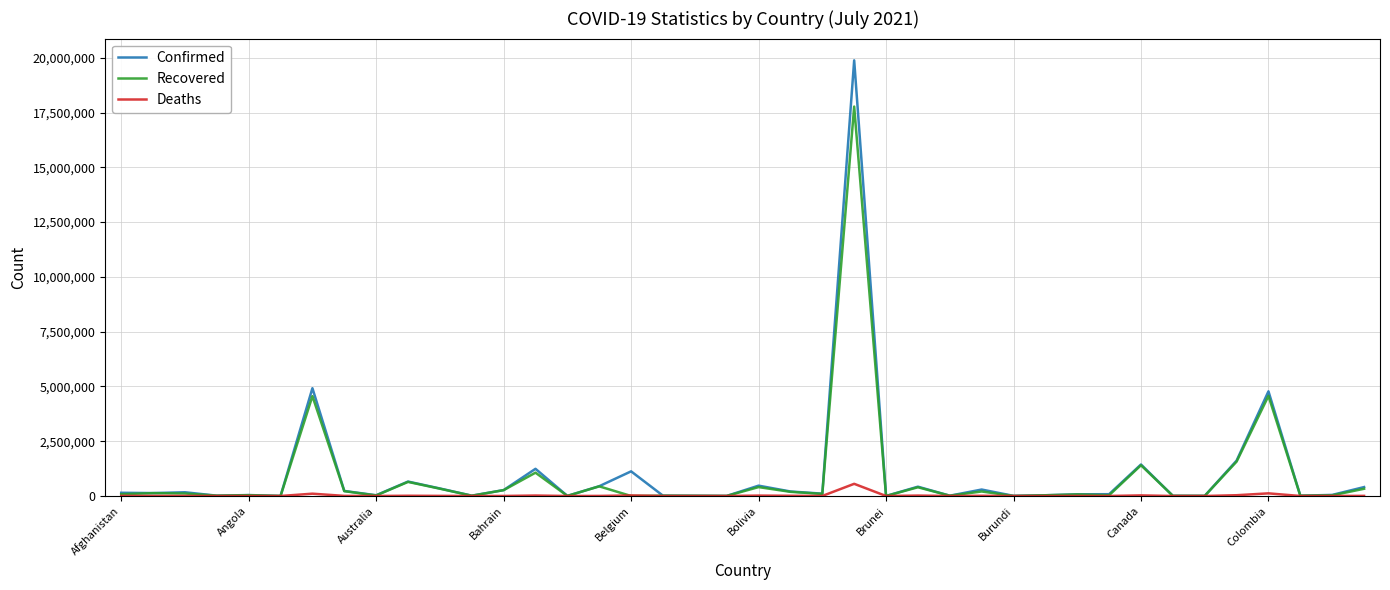

List the series in order of their peak value, lowest first.

Deaths, Recovered, Confirmed